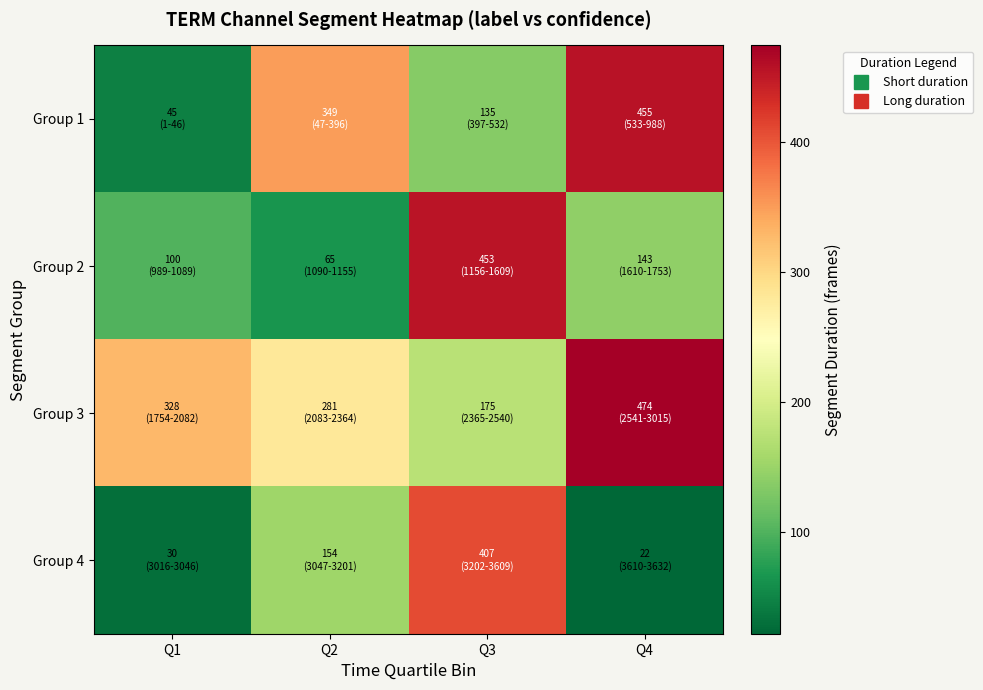

At Q2, list the series in order from smallest to largest.

Group 2, Group 4, Group 3, Group 1